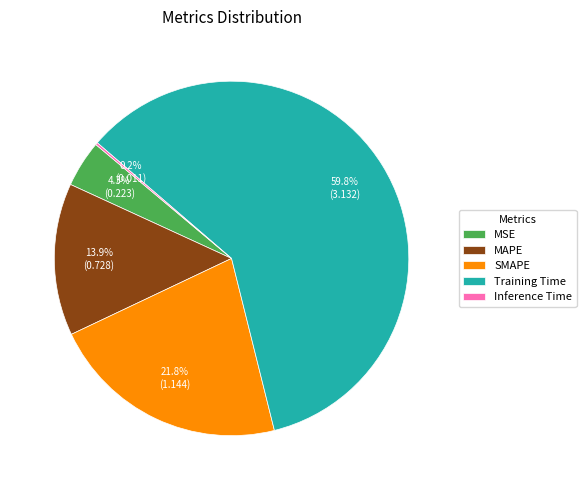

Does any single category account for the majority?

Yes